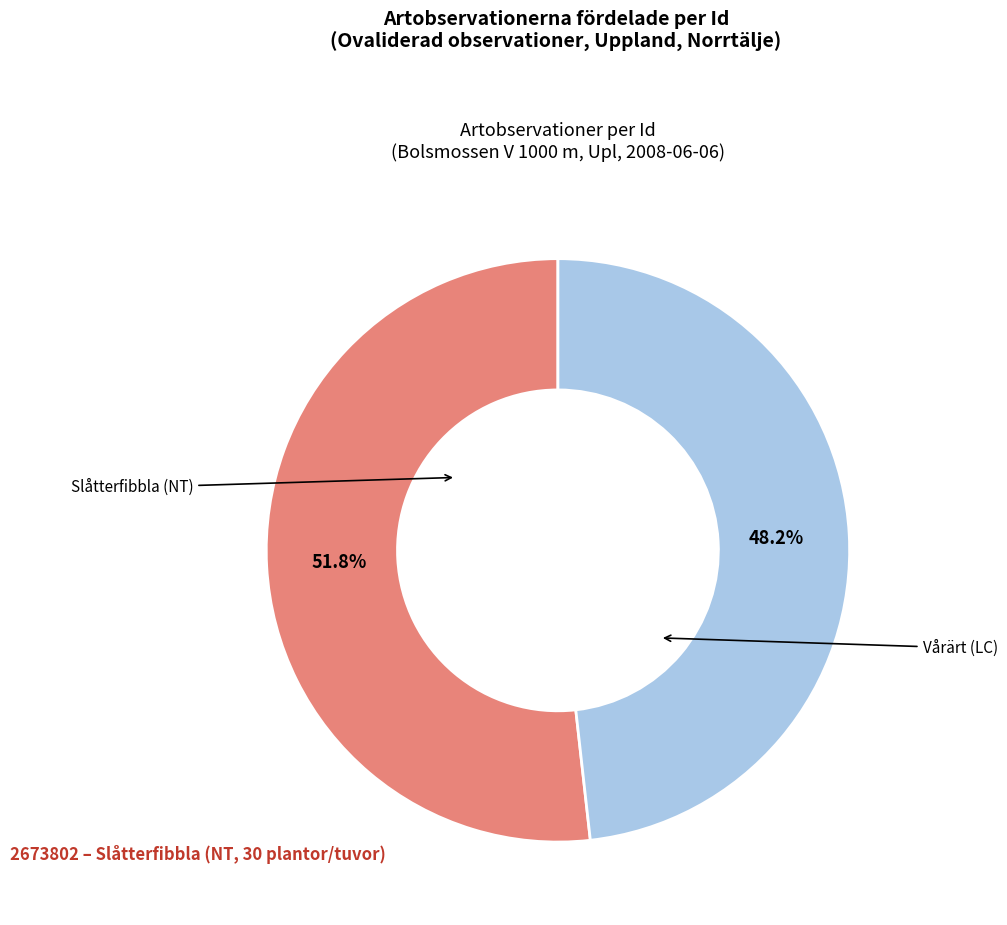

Is there a majority slice in this chart?

Yes